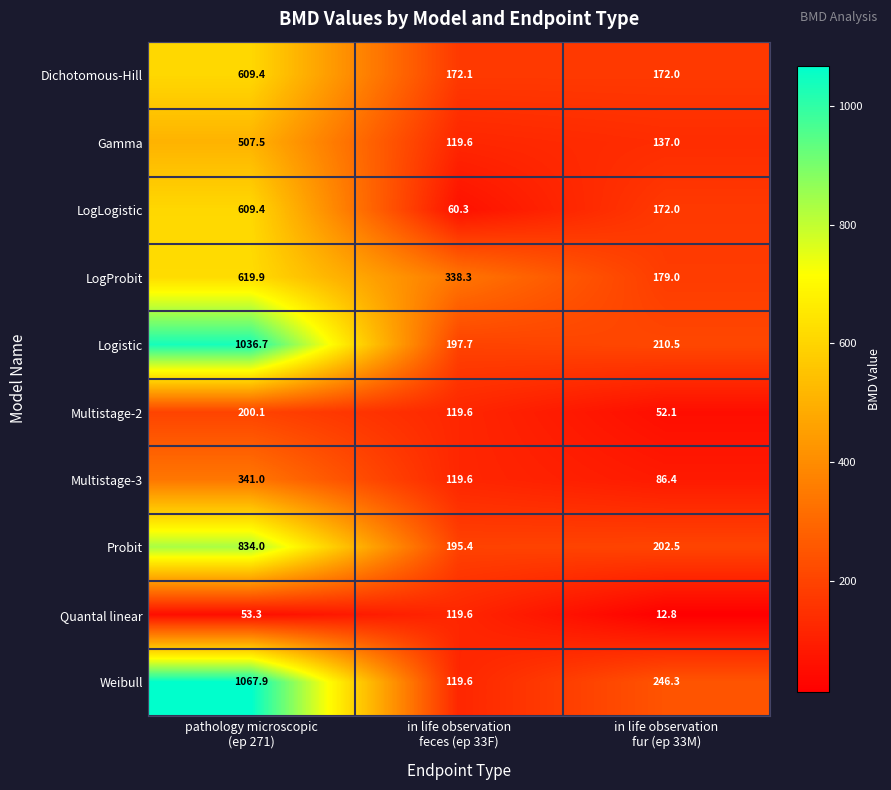

Count the number of categories in the chart.

3